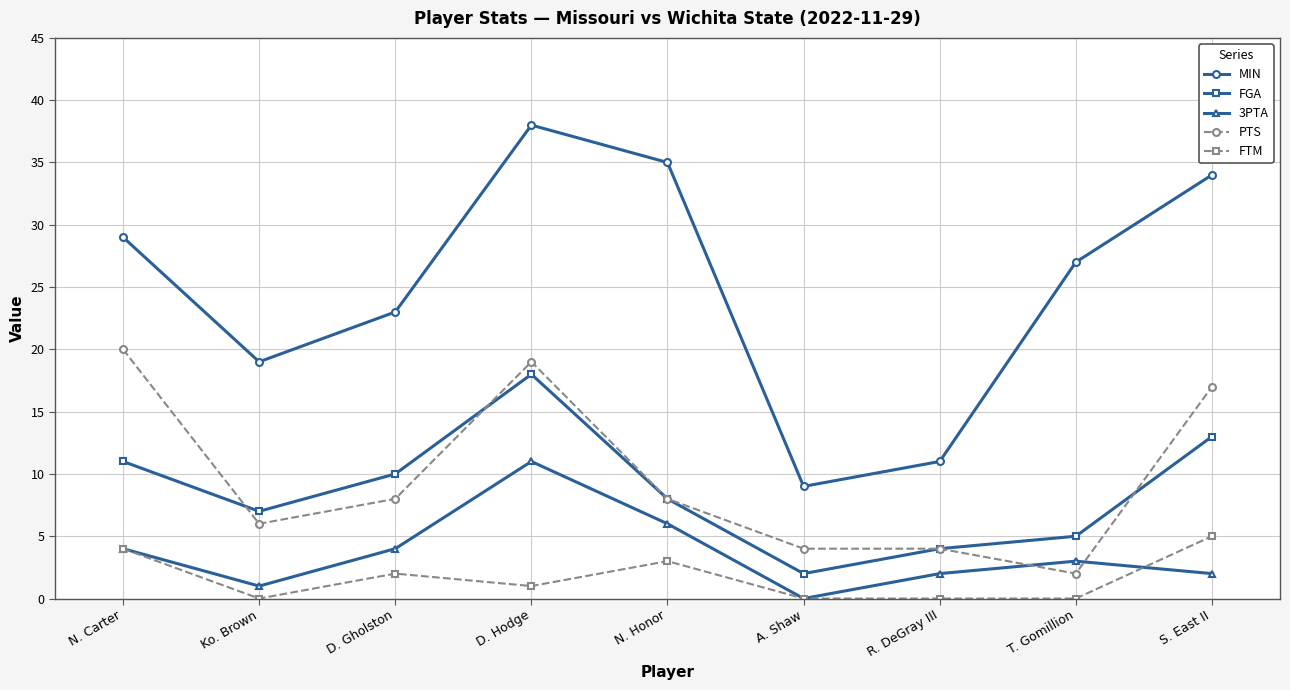

How many interior local valleys does the 3PTA series have?

2